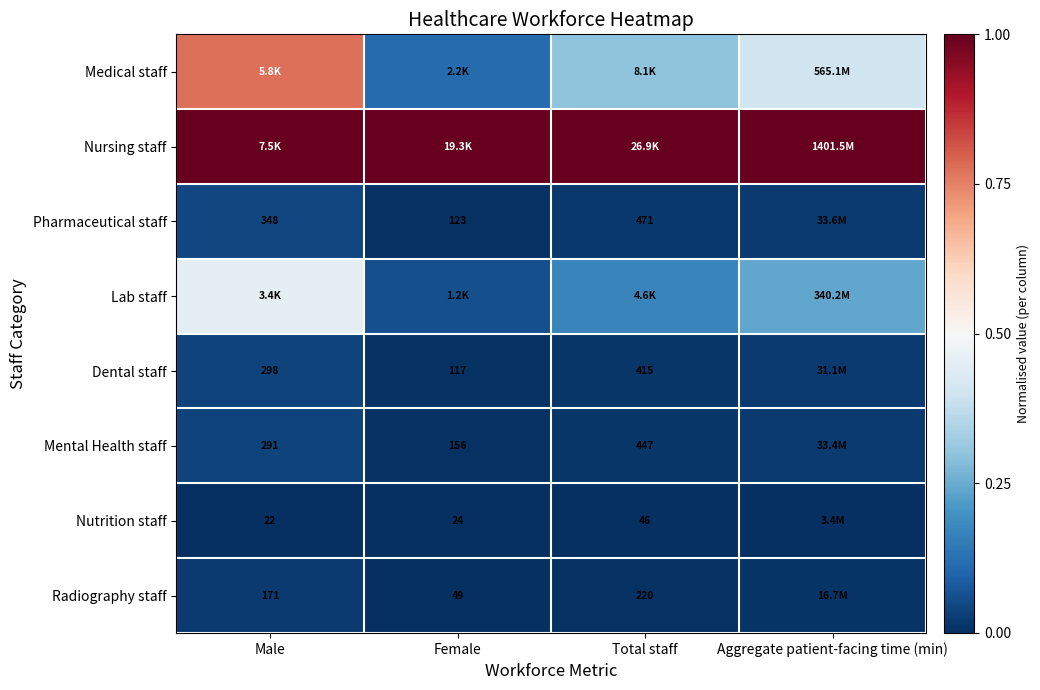

Rank the series by their maximum value, from lowest to highest.

Nutrition staff, Radiography staff, Mental Health staff, Dental staff, Pharmaceutical staff, Lab staff, Medical staff, Nursing staff